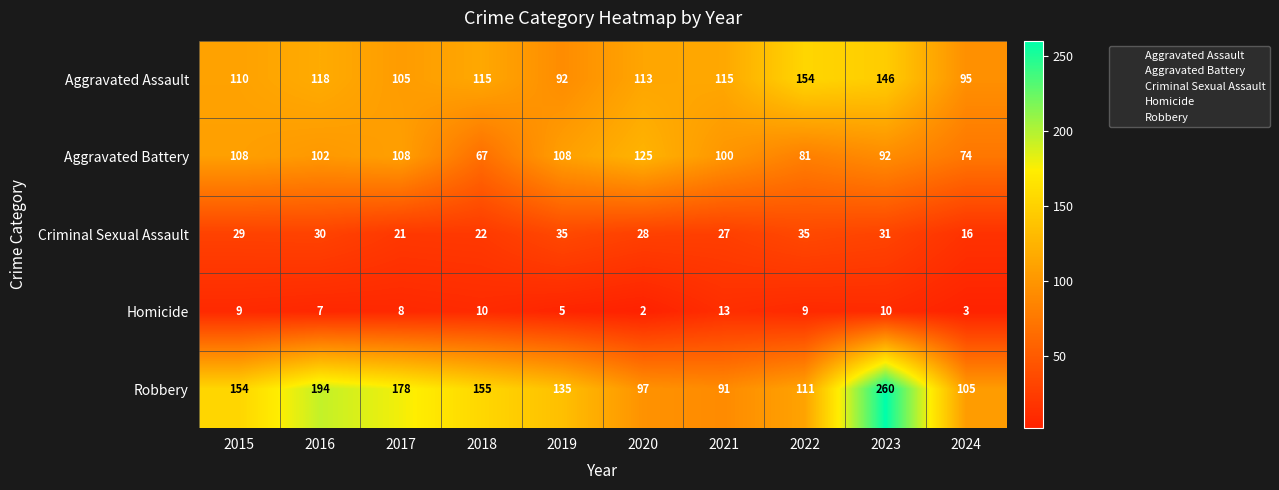

How many distinct data groups are displayed?

5